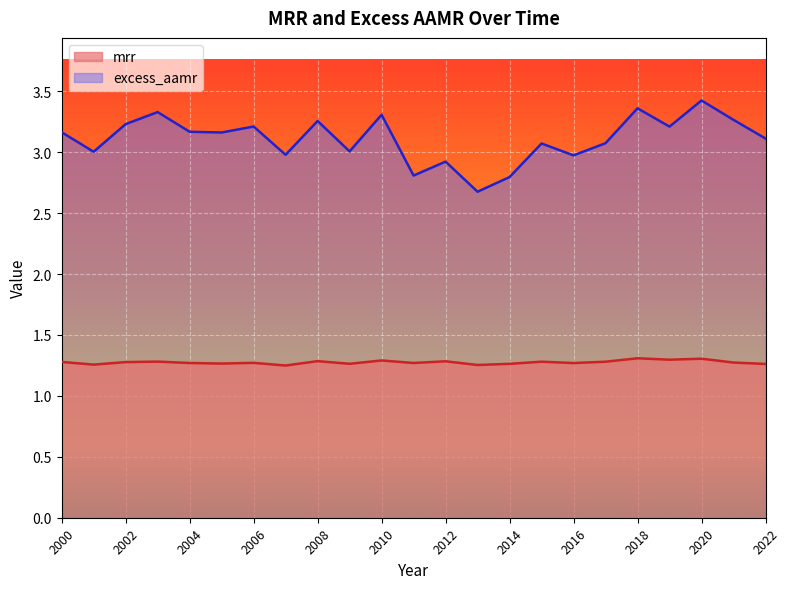

In excess_aamr, how many points are higher than both neighbors (excluding endpoints)?

8